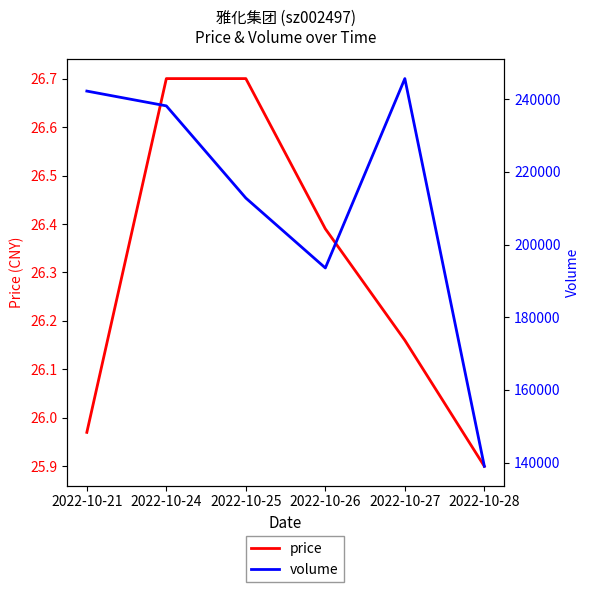

How many distinct data groups are displayed?

2